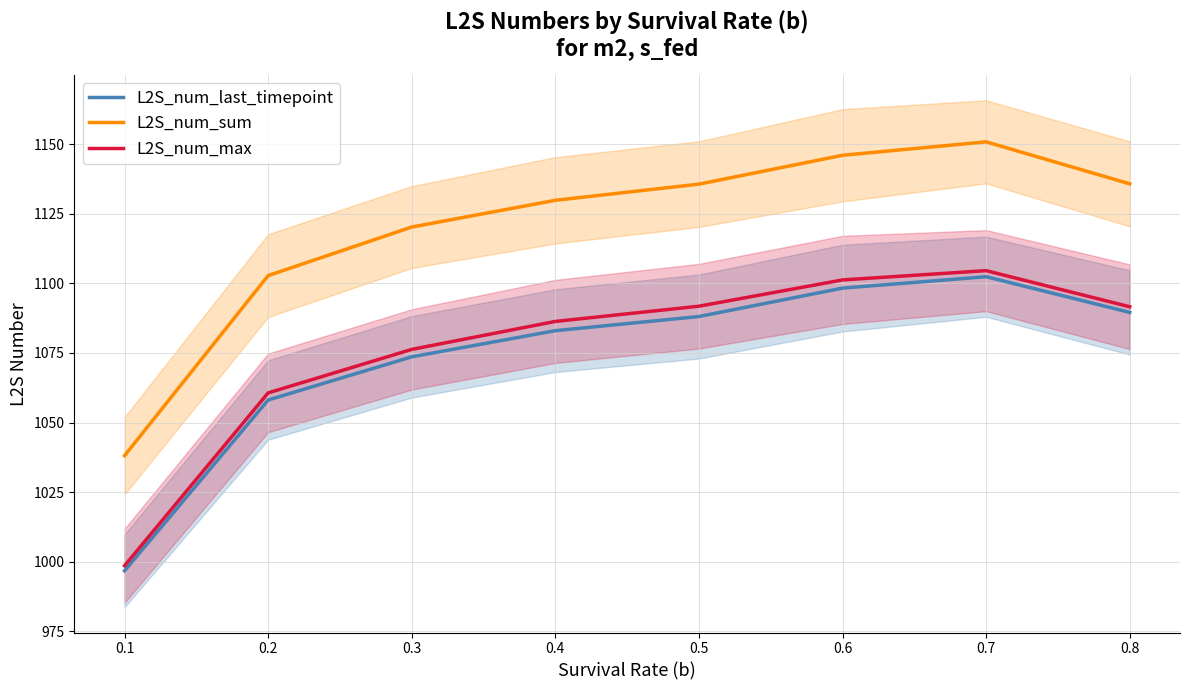

What is the lowest value of the L2S_num_max series?

998.6